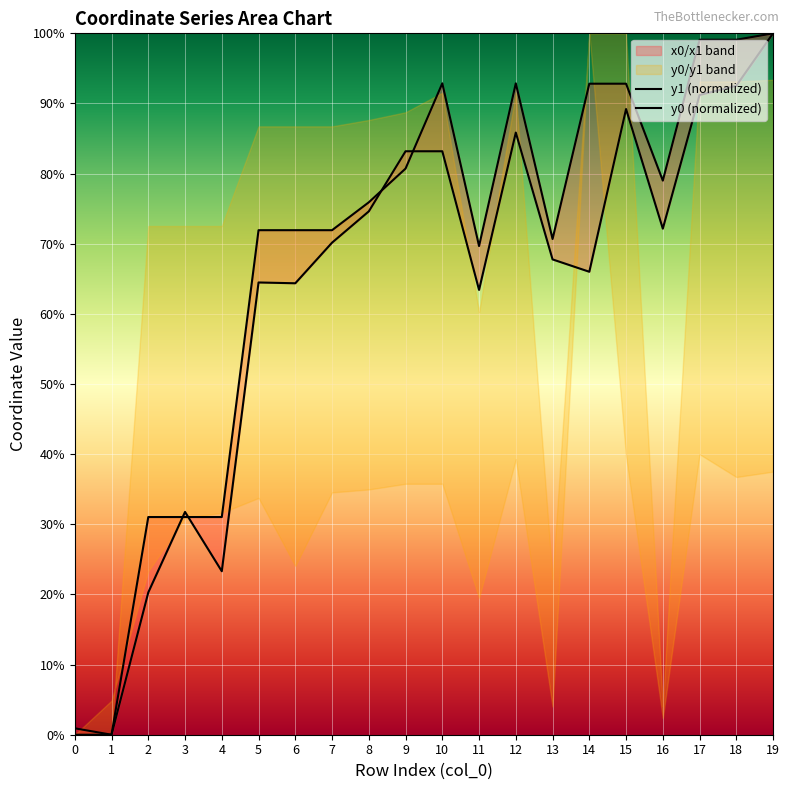

What is the value of the y0 (normalized) point at the 12th from the left?

69.7